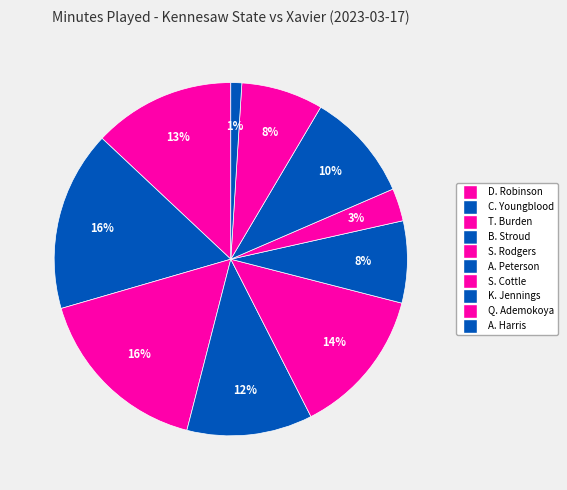

Which category has the biggest portion of the pie?

C. Youngblood